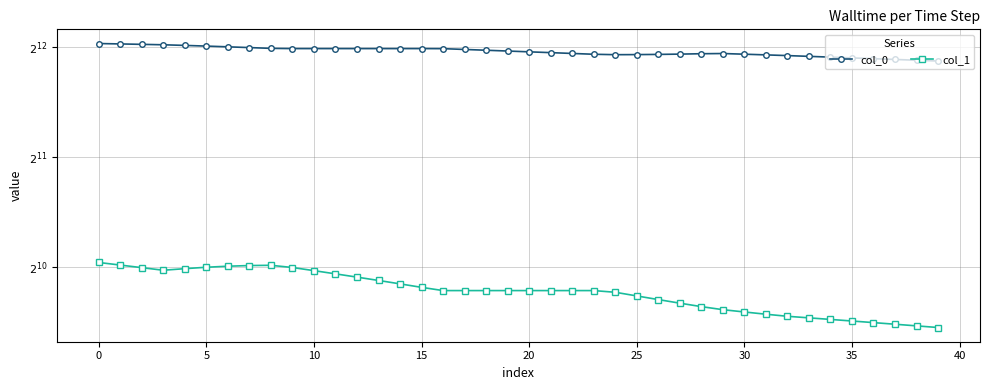

What is the label of the 19th point from the right?

21